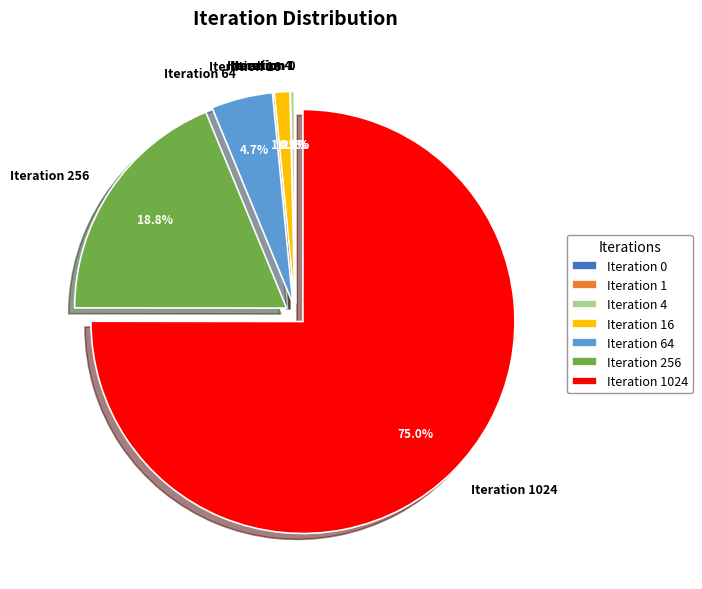

Which has a higher value, Iteration 16 or Iteration 1024?

Iteration 1024